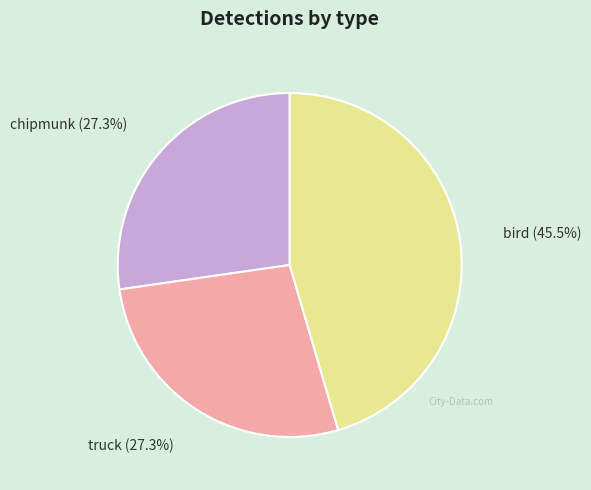

Is there a majority slice in this chart?

No